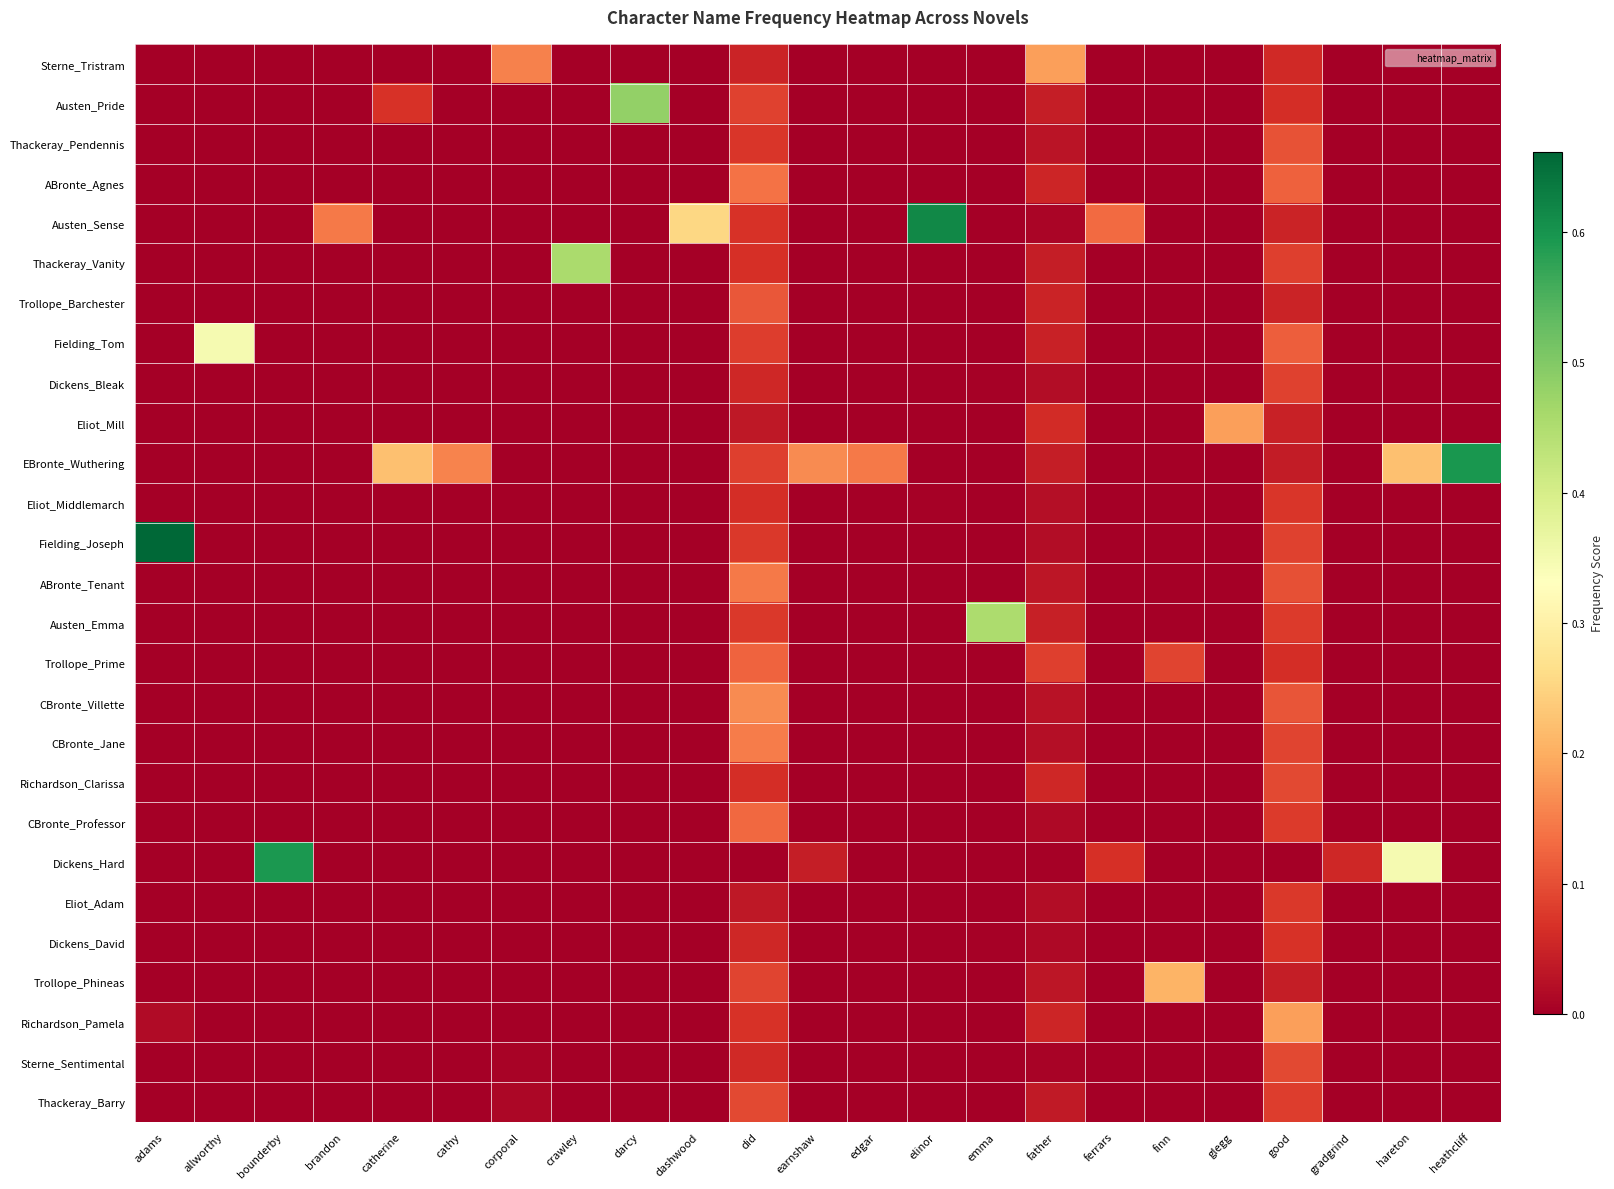

Which has a higher value, edgar or brandon?

edgar